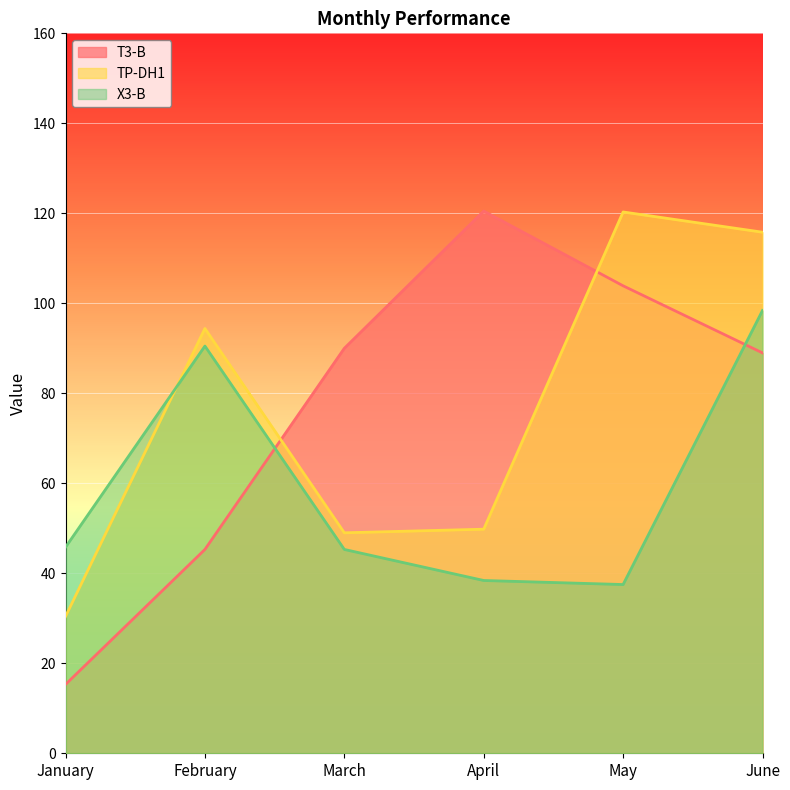

How many times do X3-B and TP-DH1 cross each other?

1